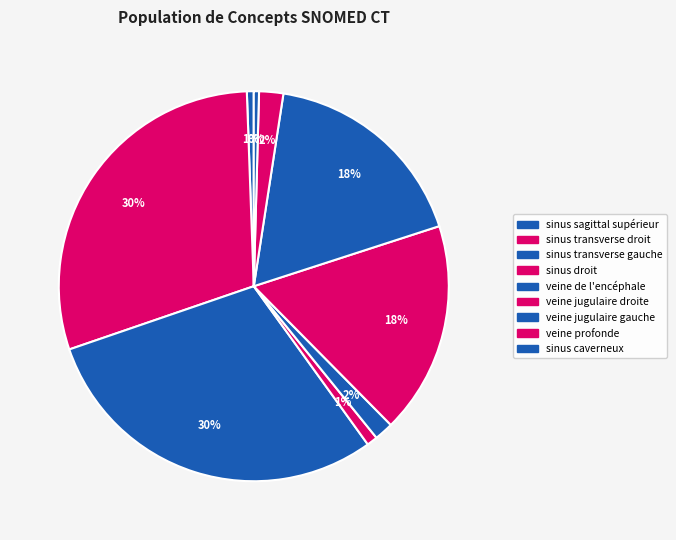

Which category has the smallest portion of the pie?

sinus caverneux